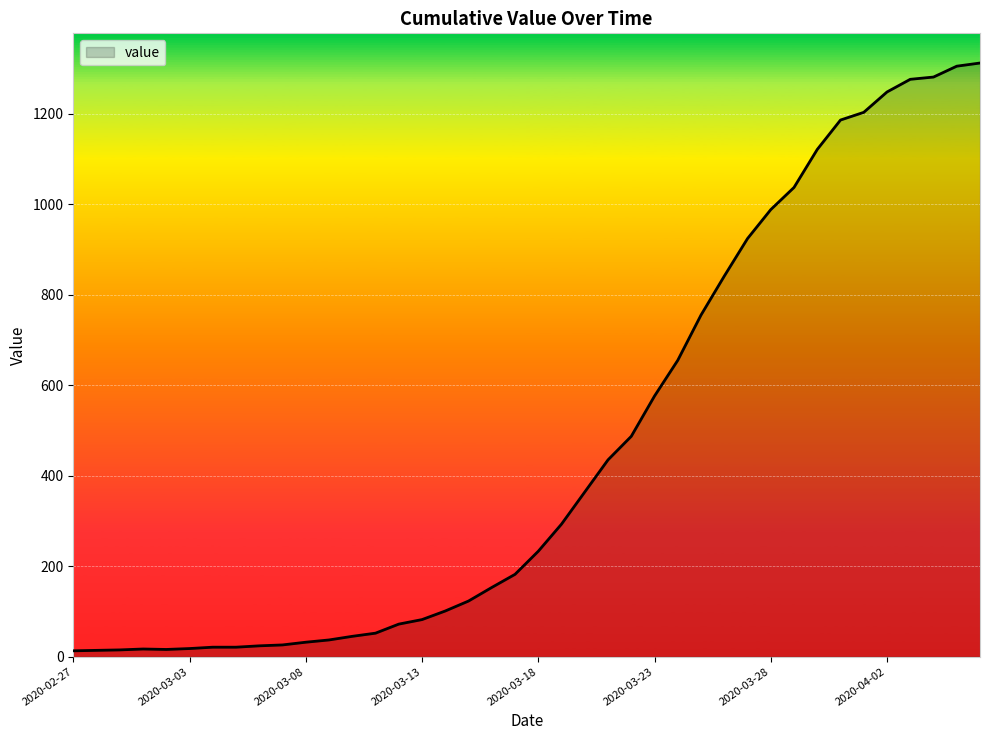

Does the chart have visible grid lines?

Yes